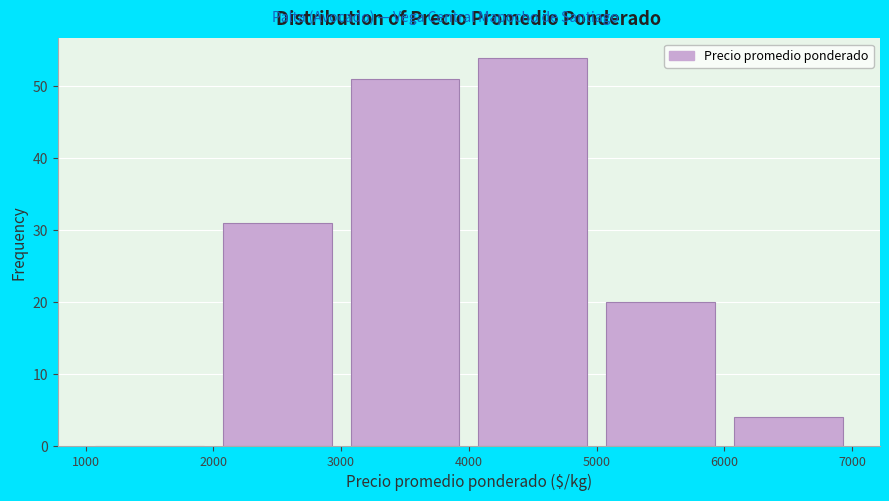

Reading left to right, transcribe this chart: for each bar, give the range it covers on the x-axis and its height. The values are not printed on the chart, so give them approximately, as read against the axis.

1000 to 2000: 0
2000 to 3000: 31
3000 to 4000: 51
4000 to 5000: 54
5000 to 6000: 20
6000 to 7000: 4